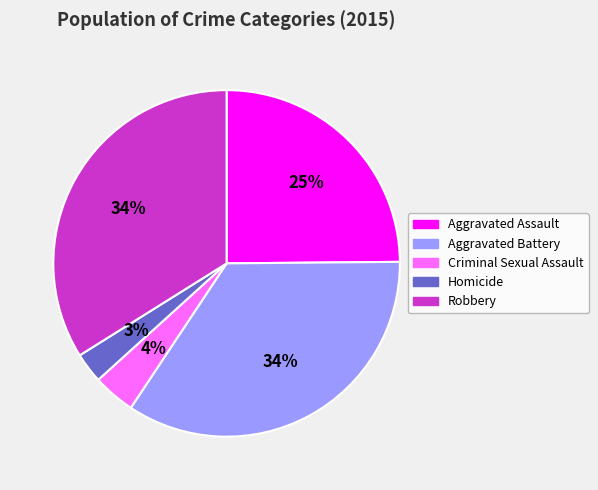

Is it true that Aggravated Assault is 37% of the pie?

False